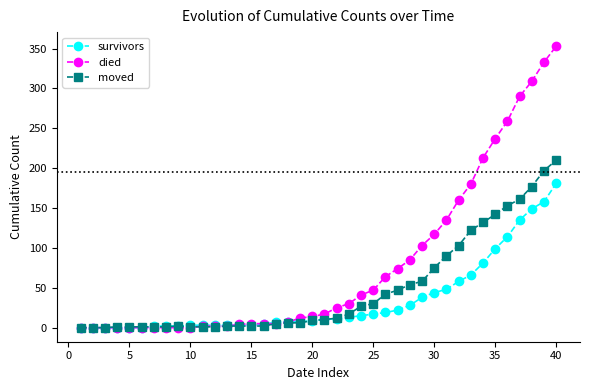

Rank the series by their average value, from highest to lowest.

died, moved, survivors